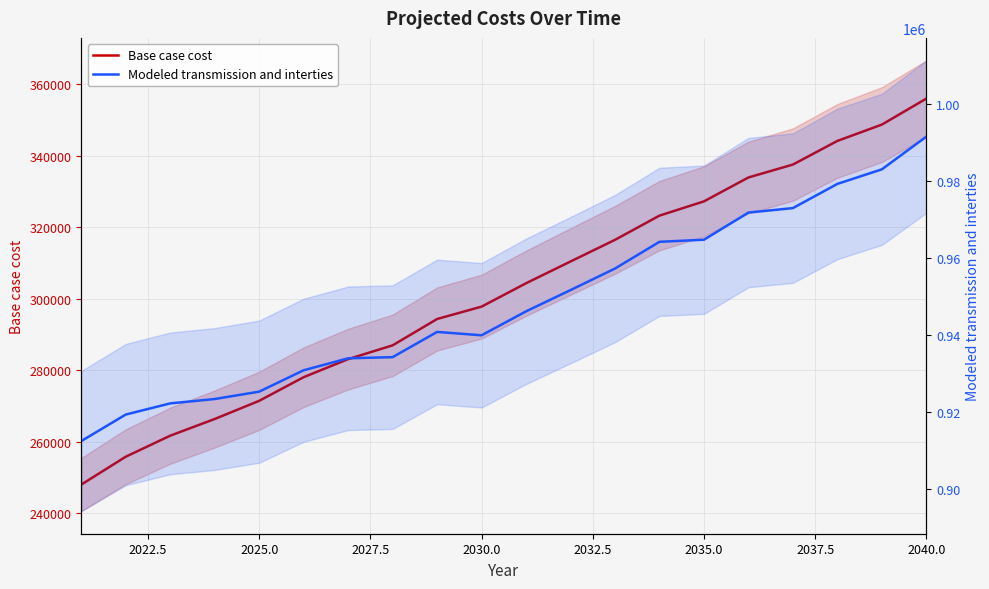

True or false: Base case cost and Modeled transmission and interties intersect in this chart.

False